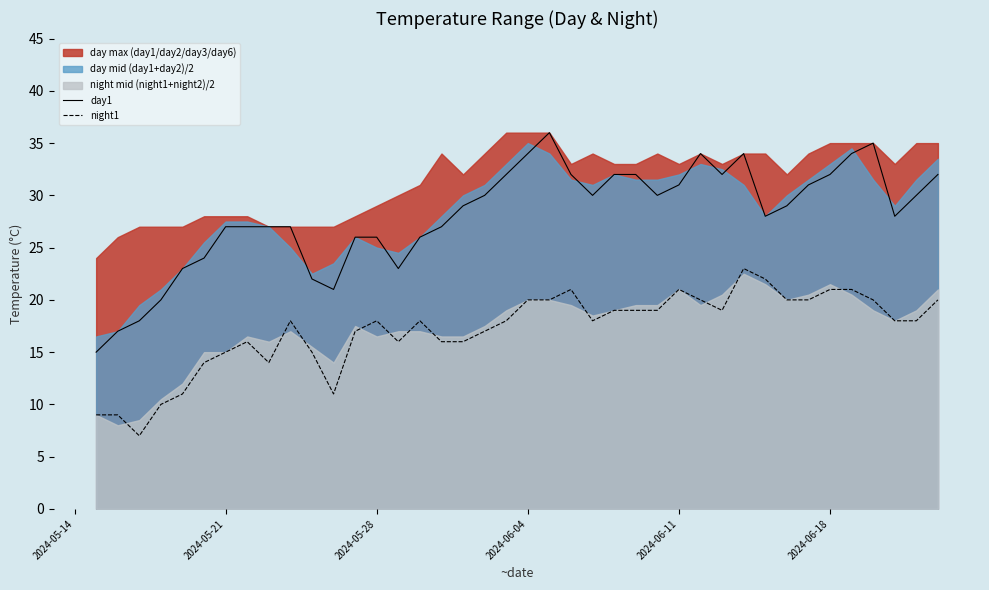

True or false: day1 and night1 intersect in this chart.

False